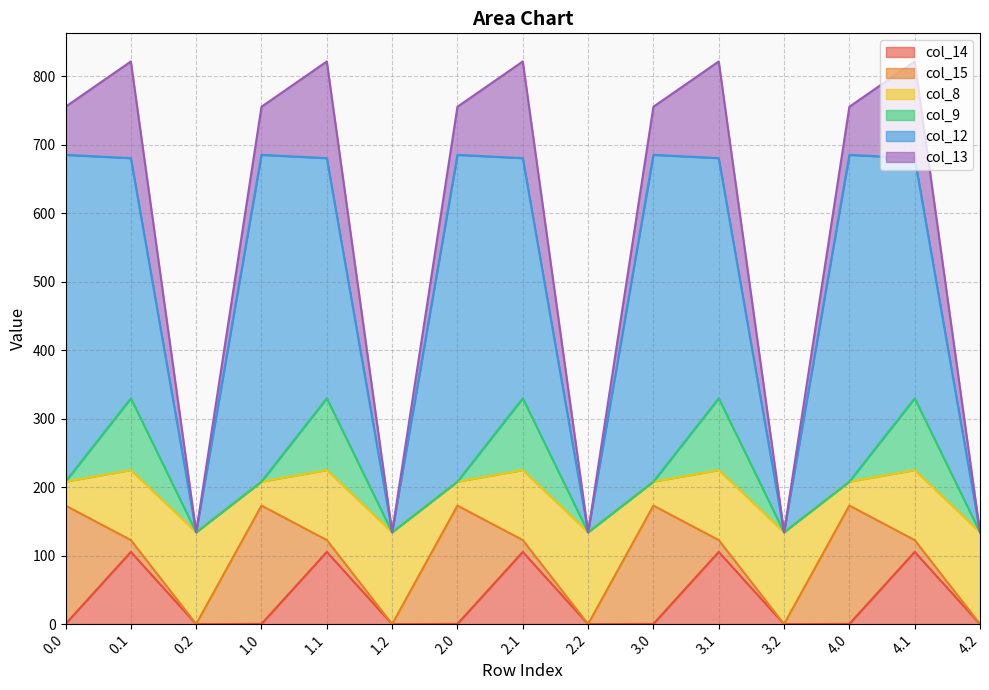

What is the total value across all series at 2.2?

134.2